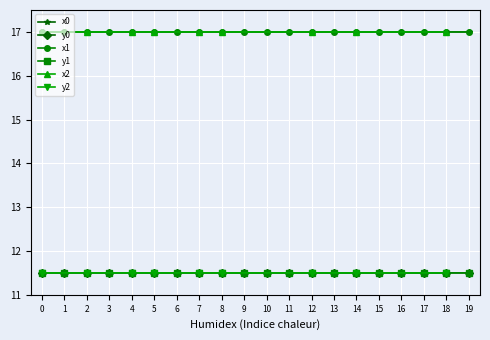

True or false: x0 has more than 1 points higher than both neighbors.

True